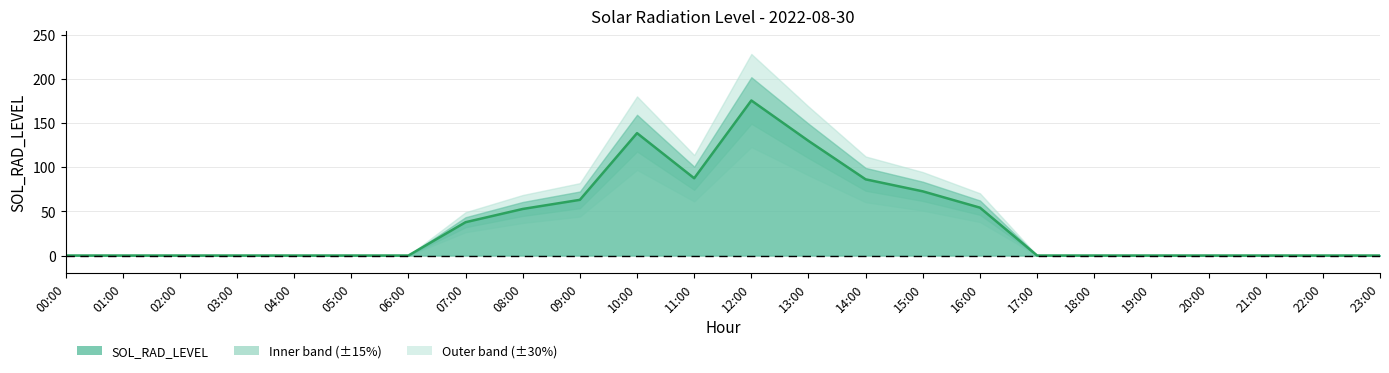

What is the maximum value shown in the chart?

175.7